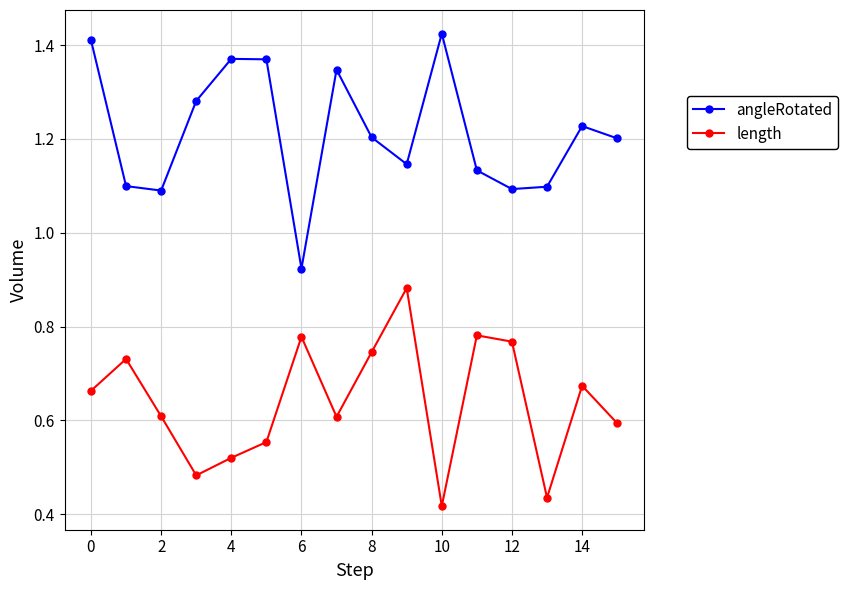

In angleRotated, how many points are lower than both neighbors (excluding endpoints)?

4